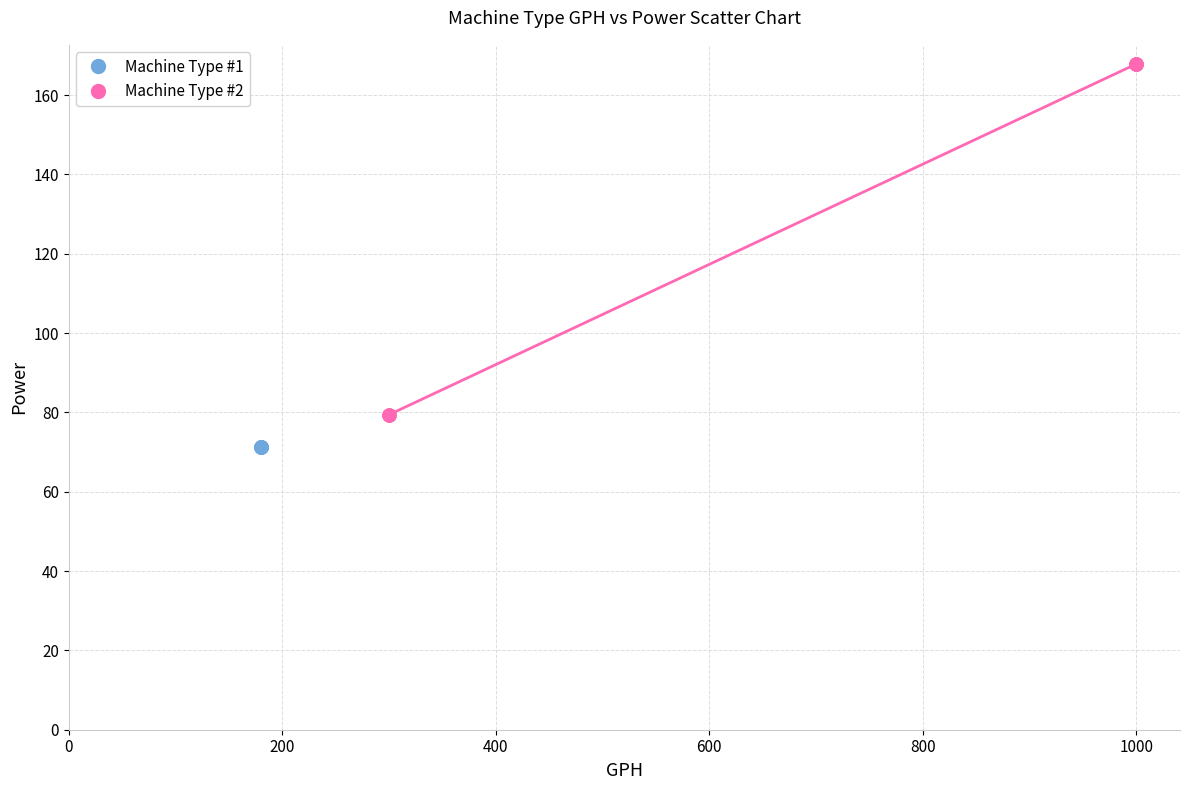

Which series contains the highest Y value?

Machine Type #2